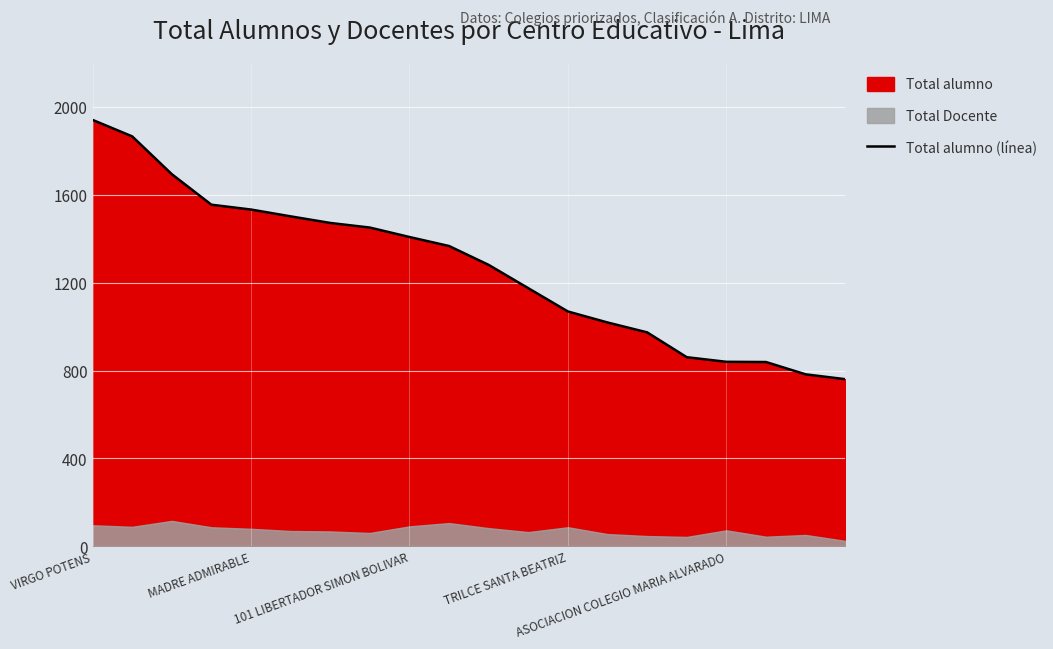

At which label does the data first exceed 1367?

VIRGO POTENS